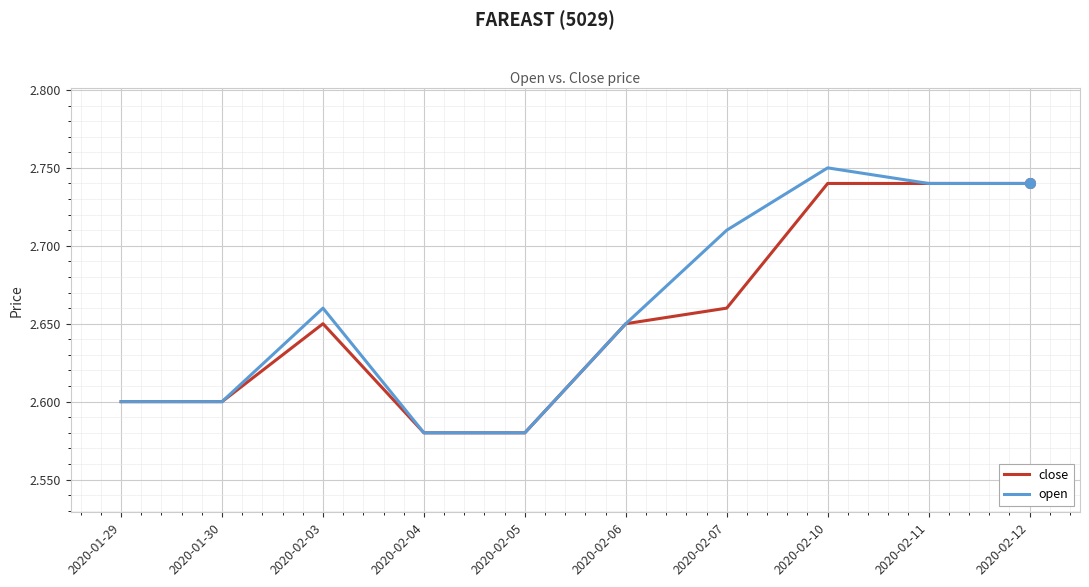

Is the value of close at 2020-01-29 greater than the value of open at 2020-02-11?

No